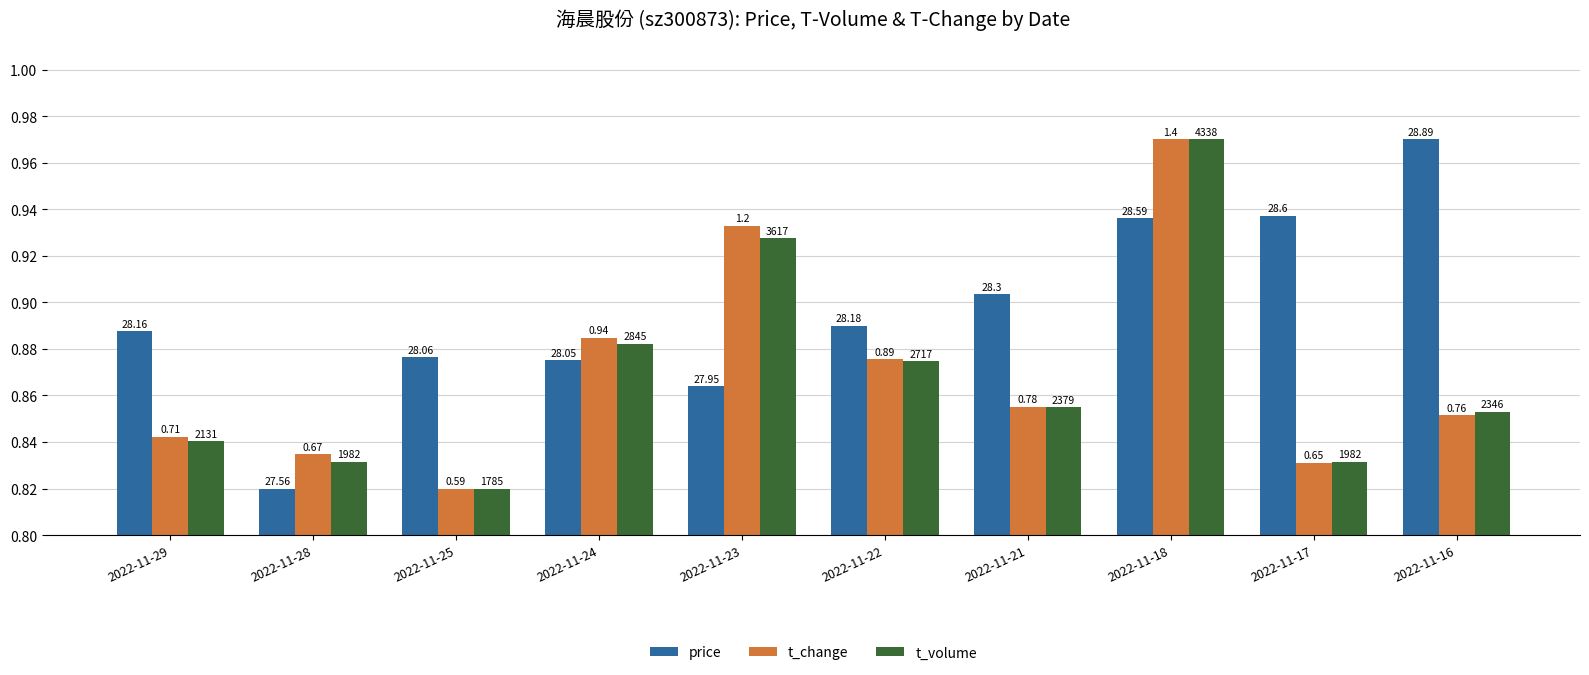

What are all the series names shown in the legend?

price, t_change, t_volume